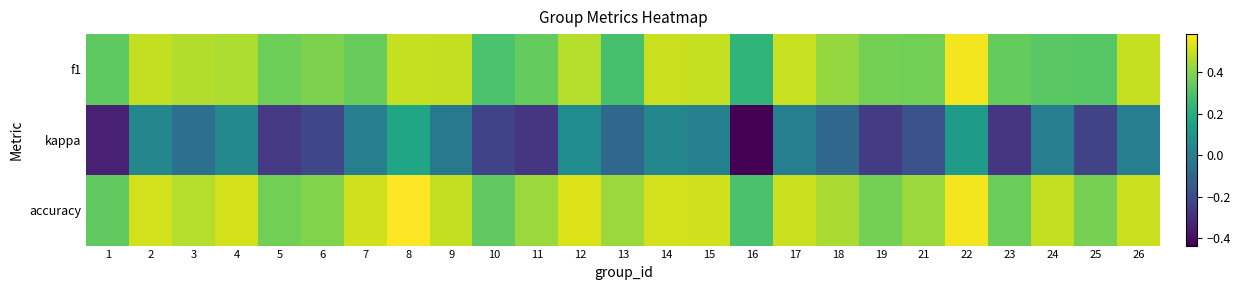

Which series has the widest spread of values?

kappa